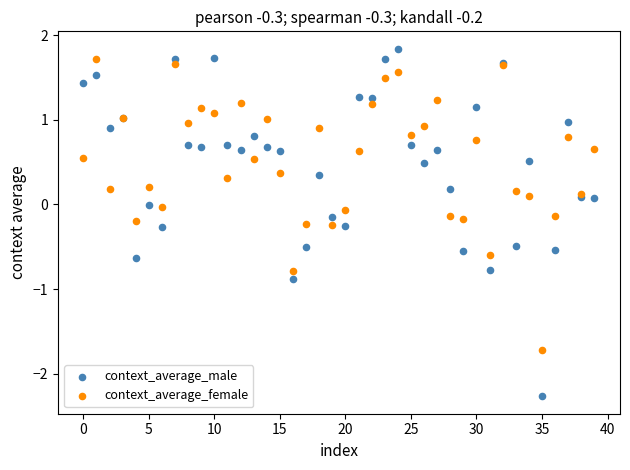

Which series reaches the minimum Y coordinate?

context_average_male